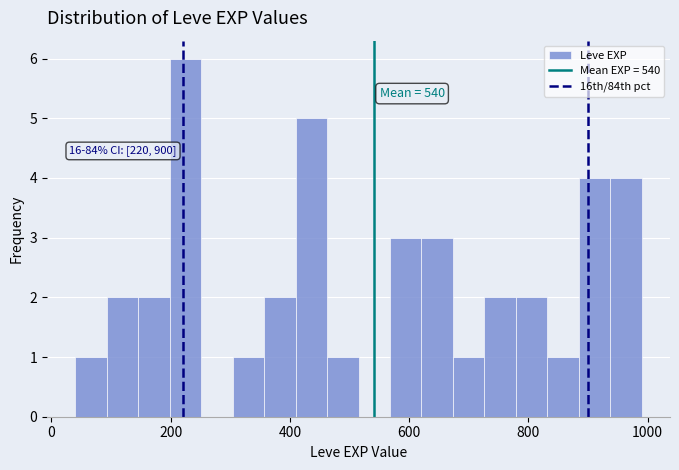

Read against the x-axis, roughly where is the centre of the tallest bar?

220